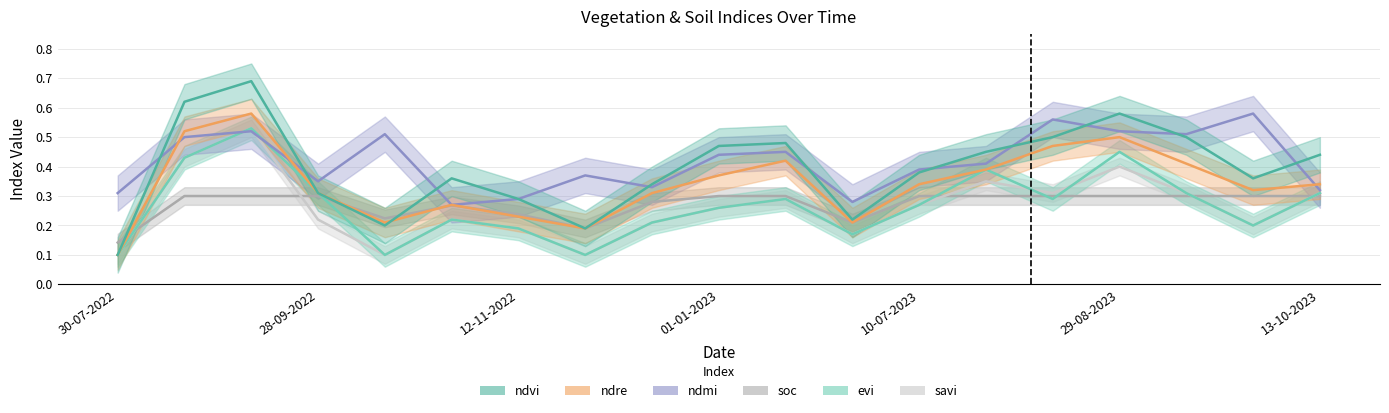

What is the difference between the maximum and minimum values in the soc series?

0.2